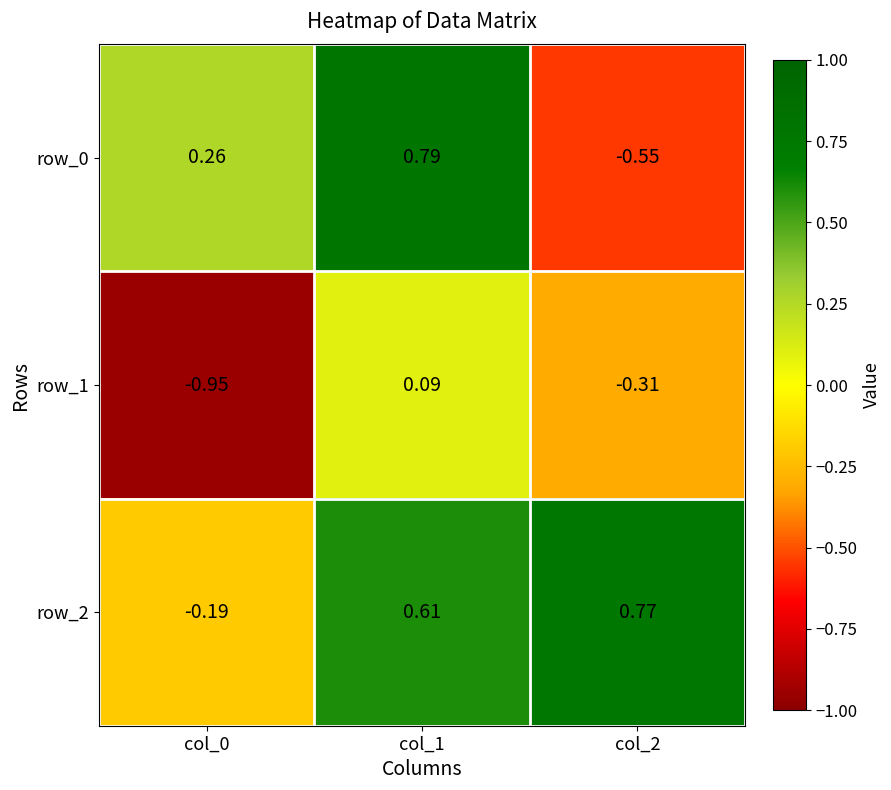

How many negative values does the row_2 series have?

1